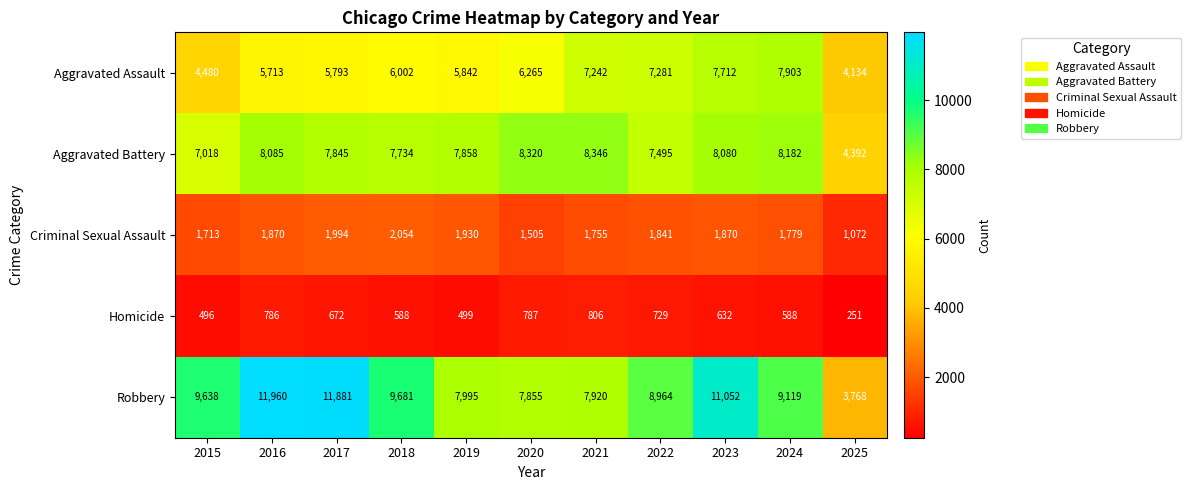

True or false: Homicide has a value of 122 at 2024.

False